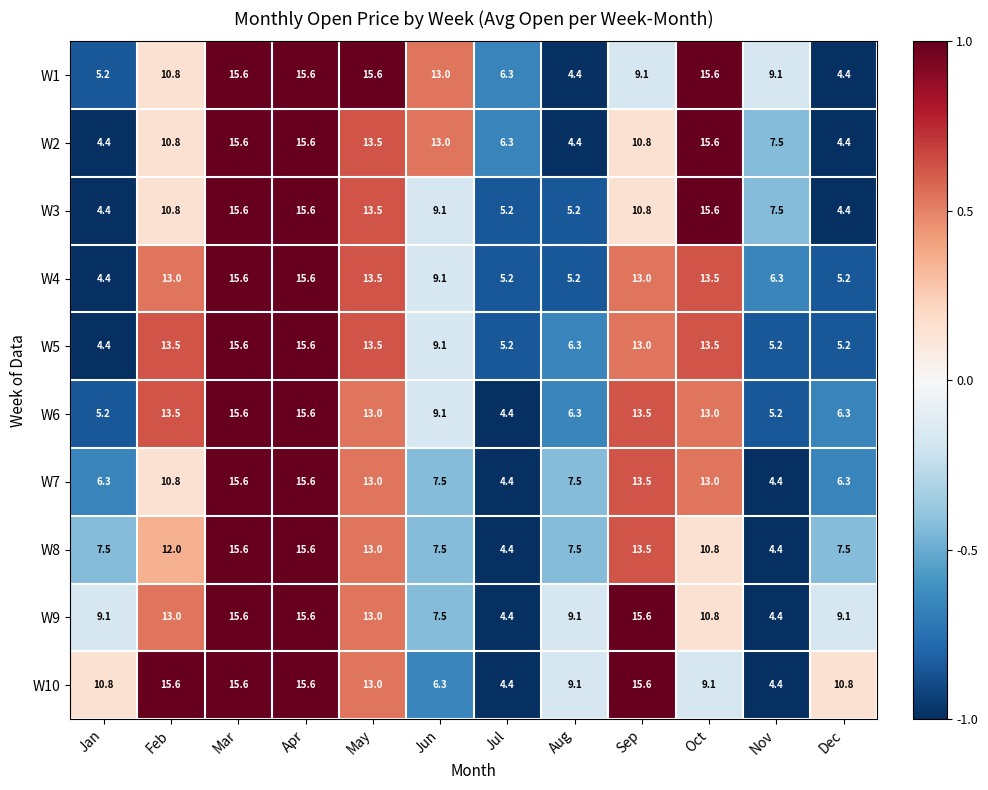

Which series has the largest total across all categories?

W10